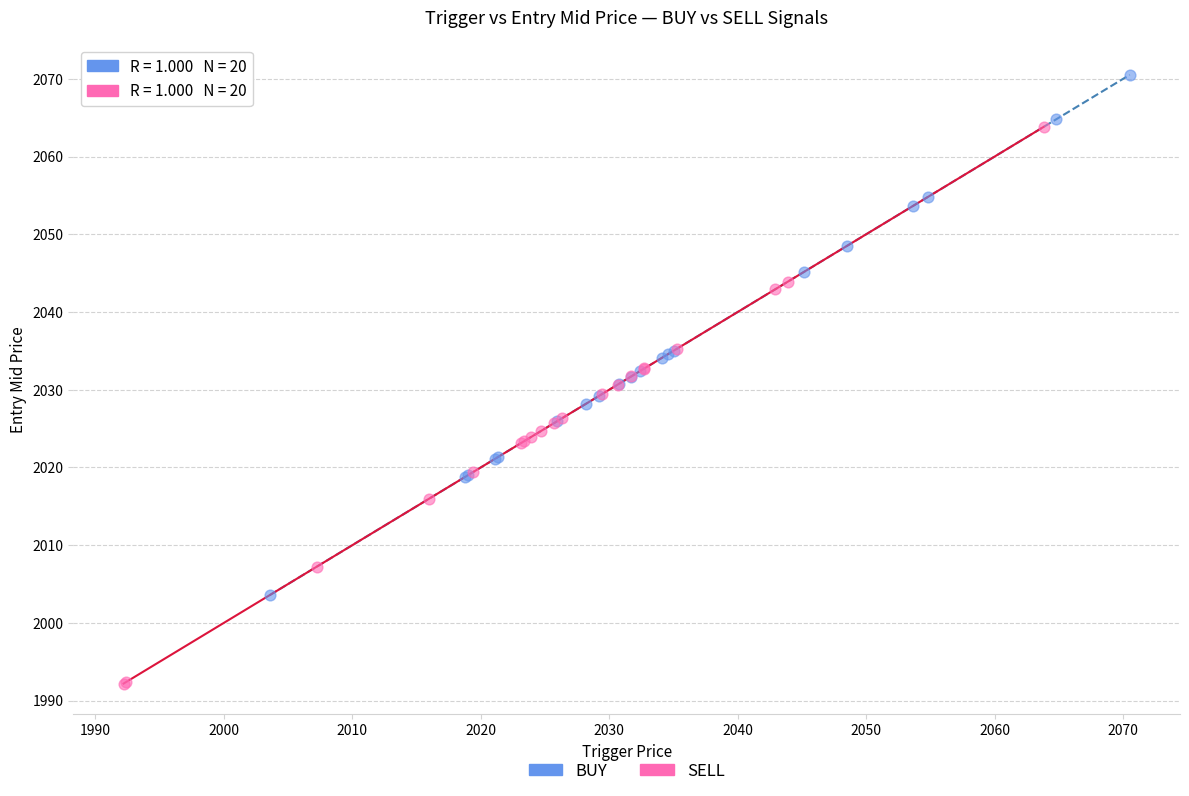

Which series contains the lowest Y value?

SELL